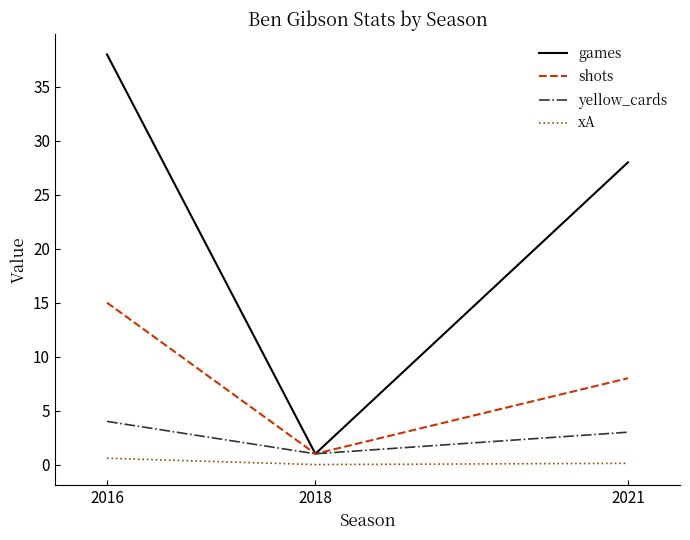

Which series has the largest total across all categories?

games